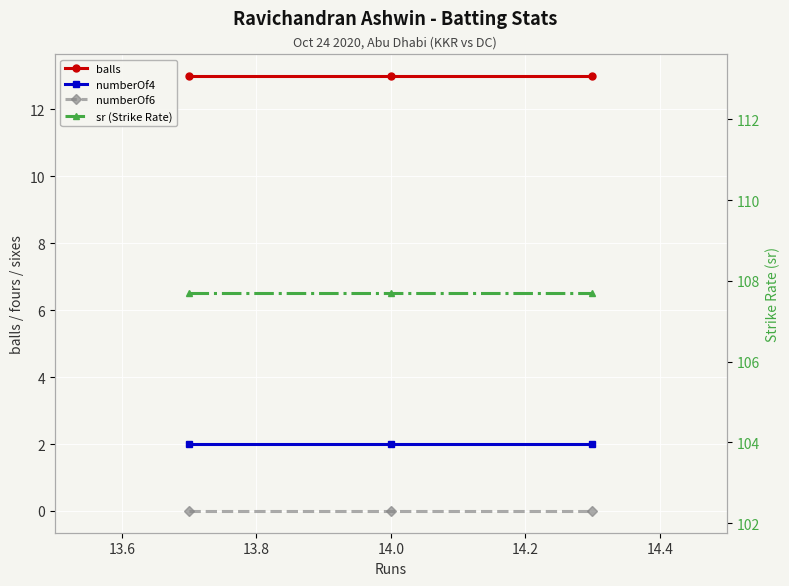

At how many categories does at least one series exceed 103?

3